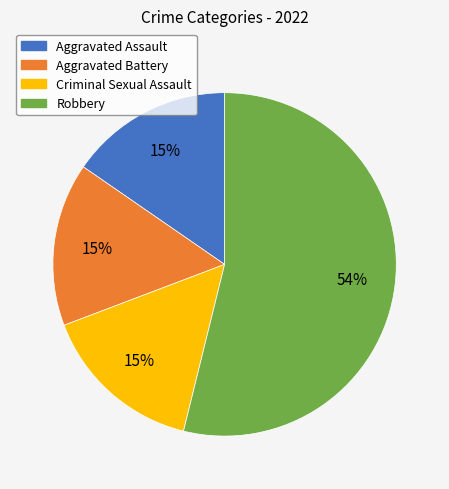

How many segments does this pie chart have?

4